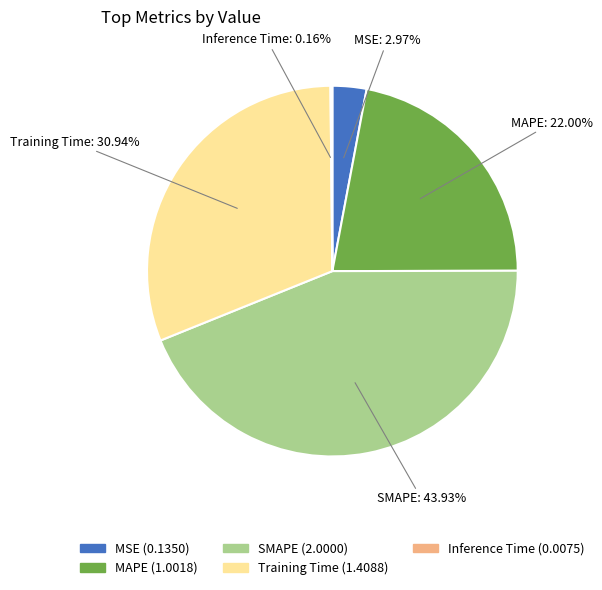

To the nearest percent, what percentage of the pie is MAPE?

22%